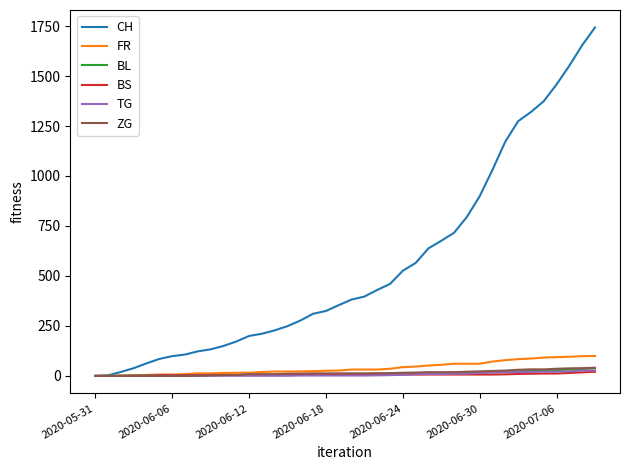

Which series has the largest total across all categories?

CH